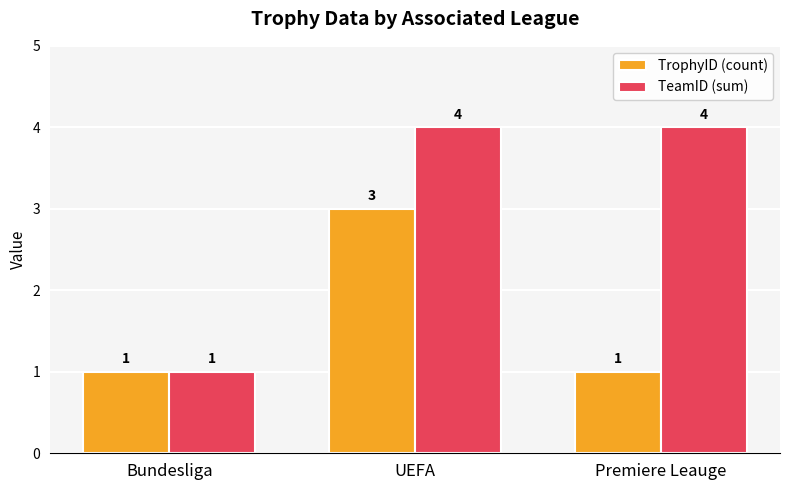

At which category is the sum across all series the highest?

UEFA